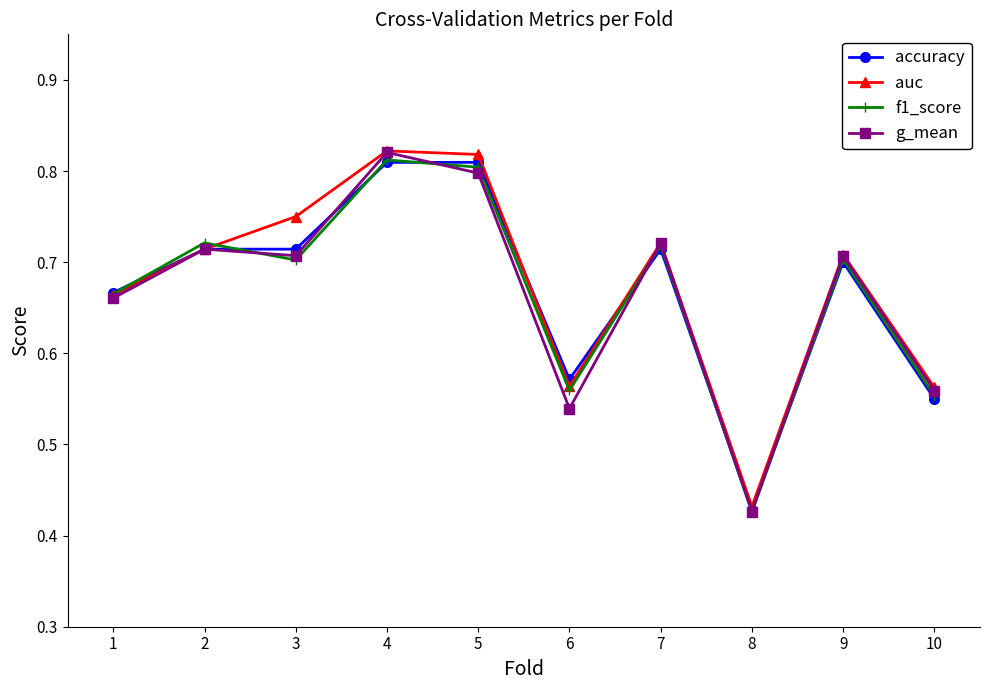

True or false: auc has a value of 0.9 at 10.

False